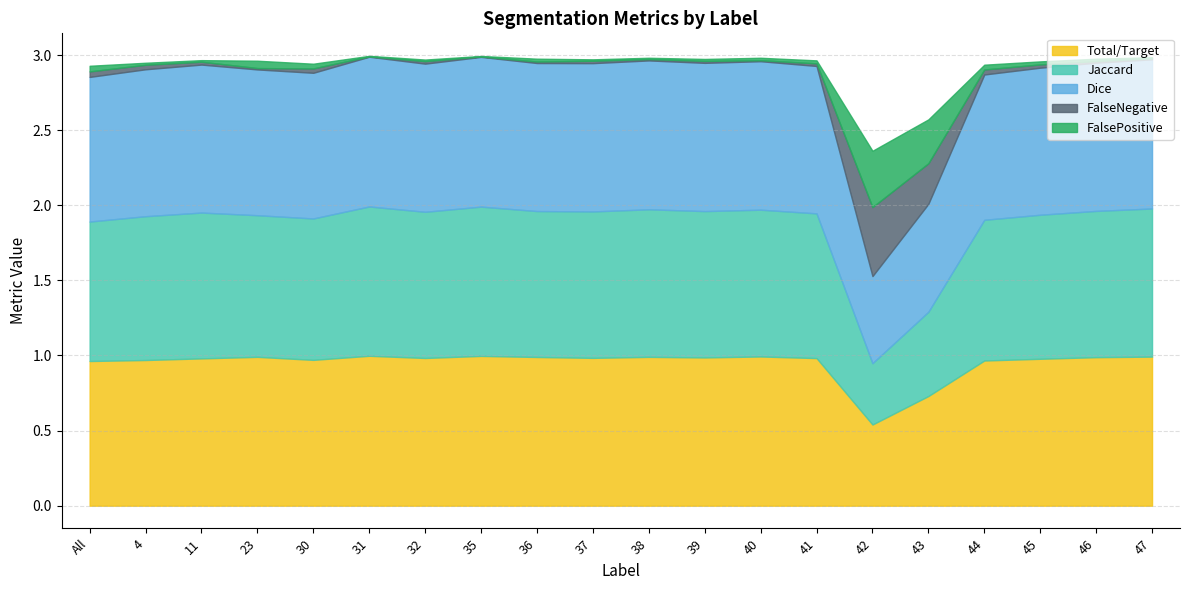

What is the spread (max minus min) of values at 11?

1.0